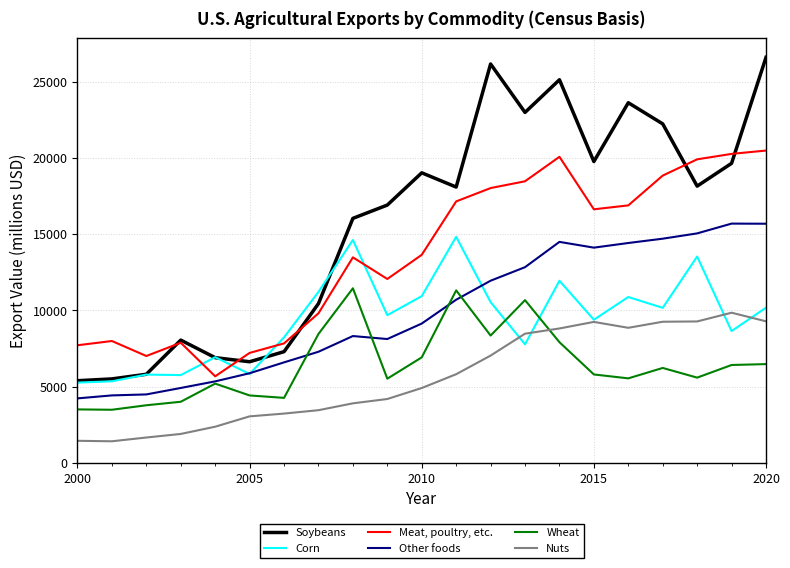

What is the minimum value for Nuts?

1410